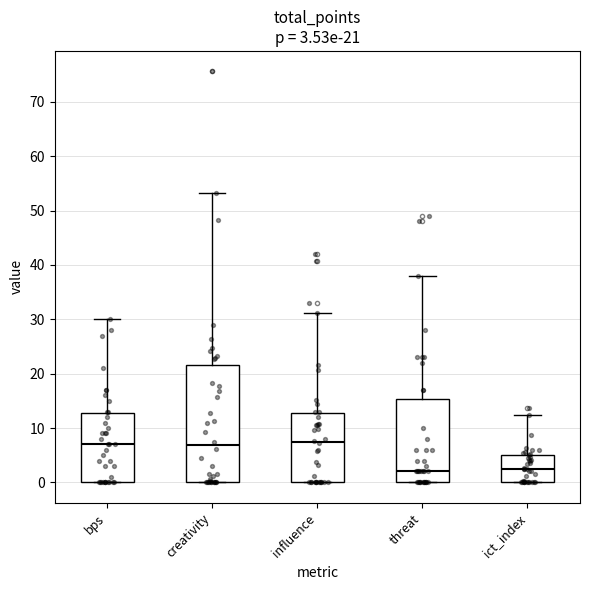

Comparing the boxes themselves (not the whiskers), which one is the tallest?

creativity